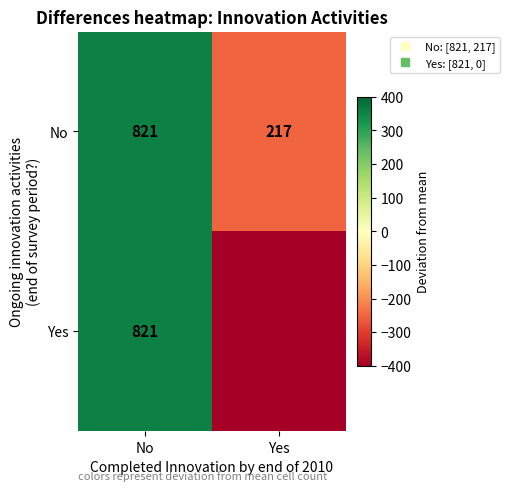

How many values in row_0 are below zero?

1